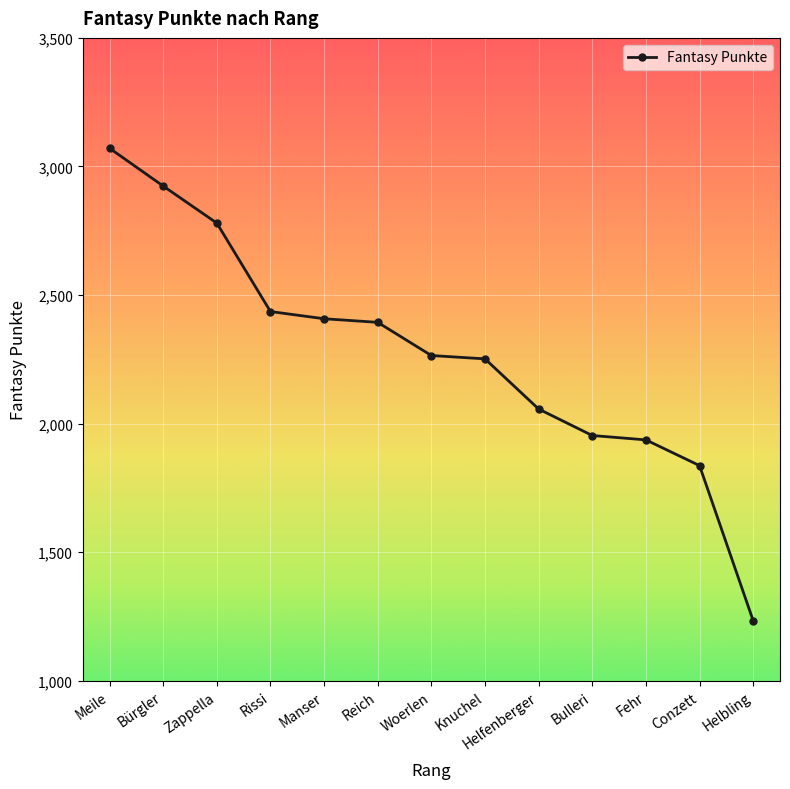

What is the change in value from Bürgler to Helbling?

-1690